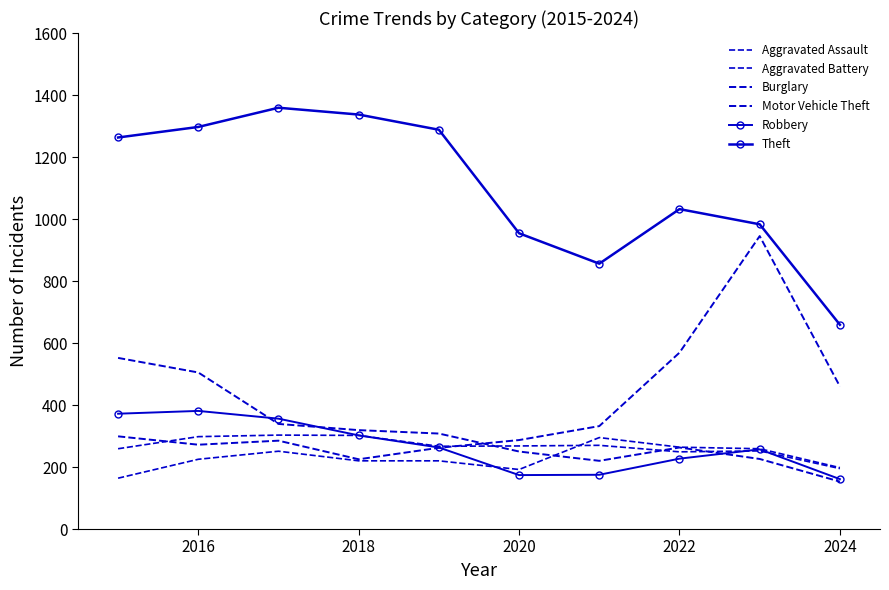

Reading left to right, list all the values displayed in this chart.

Aggravated Assault: 164	225	251	220	220	192	295	264	259	198
Aggravated Battery: 259	298	303	302	267	268	270	249	252	195
Burglary: 552	505	339	319	308	250	220	263	226	153
Motor Vehicle Theft: 299	272	285	225	262	287	332	569	945	460
Robbery: 372	381	356	302	263	174	175	227	257	161
Theft: 1263	1297	1359	1337	1288	954	856	1032	983	659